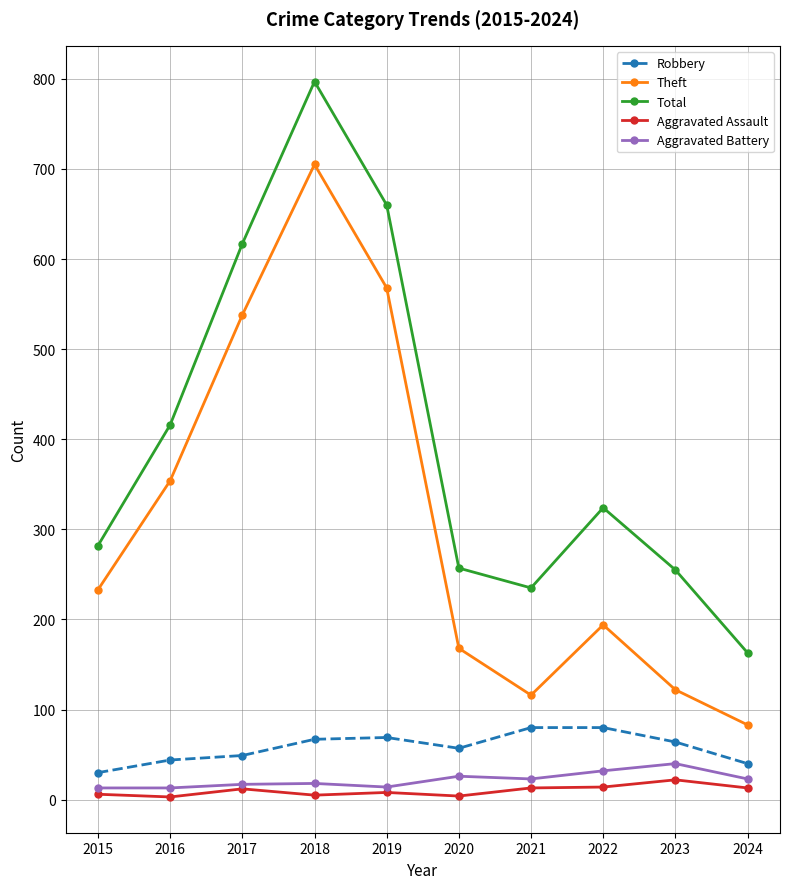

What is the maximum value for Robbery?

80